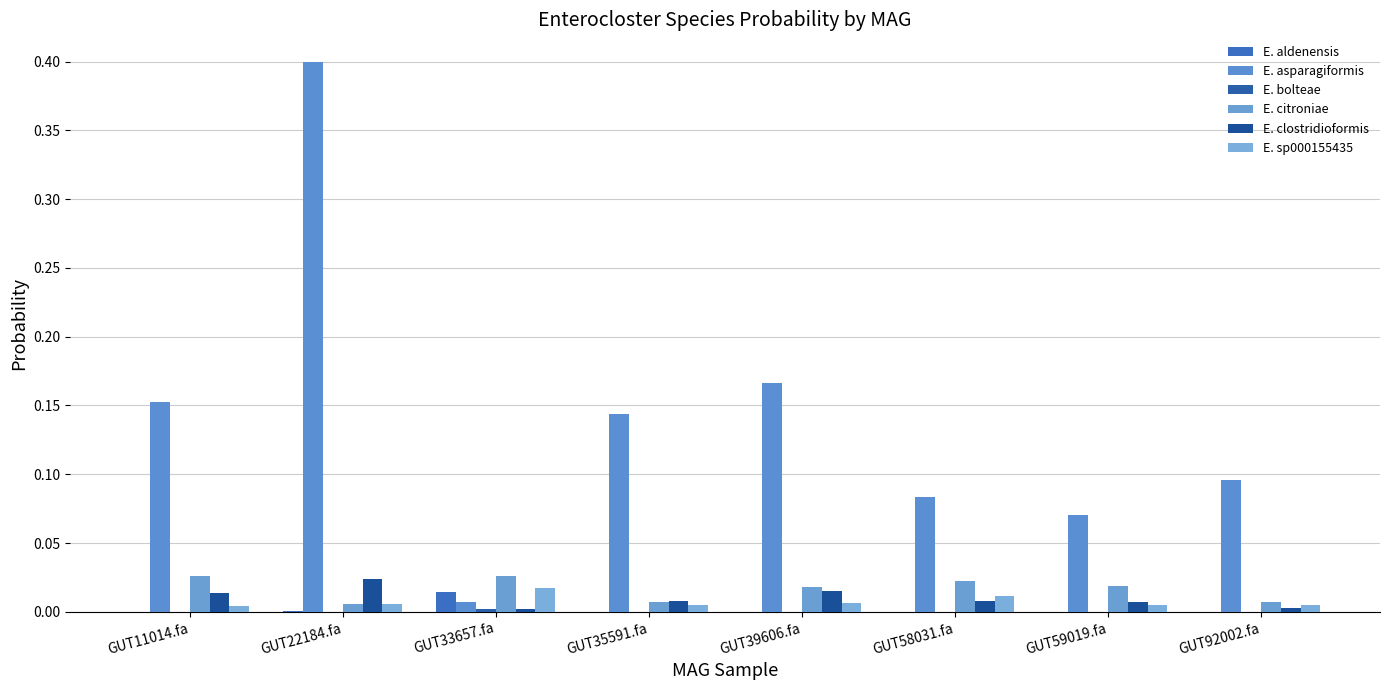

At GUT59019.fa, list the series in order from smallest to largest.

E. aldenensis, E. bolteae, E. sp000155435, E. clostridioformis, E. citroniae, E. asparagiformis